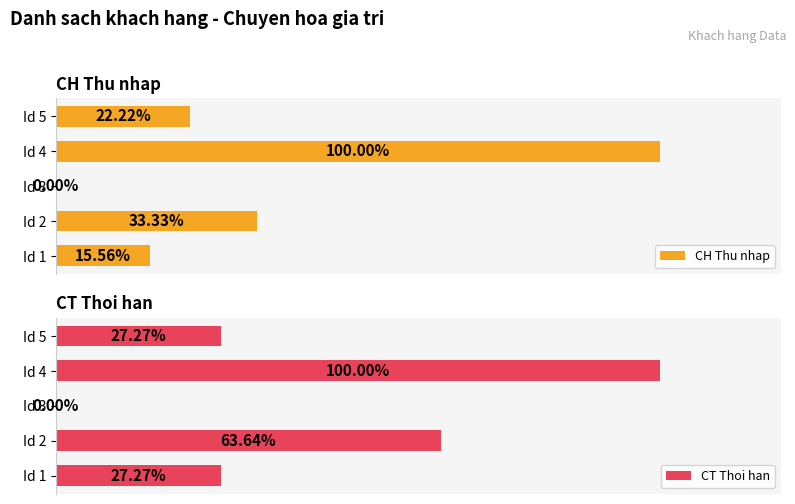

Reading right to left, list all the values displayed in this chart.

CH Thu nhap: 0.2	1.0	0.0	0.3	0.2
CT Thoi han: 0.3	1.0	0.0	0.6	0.3